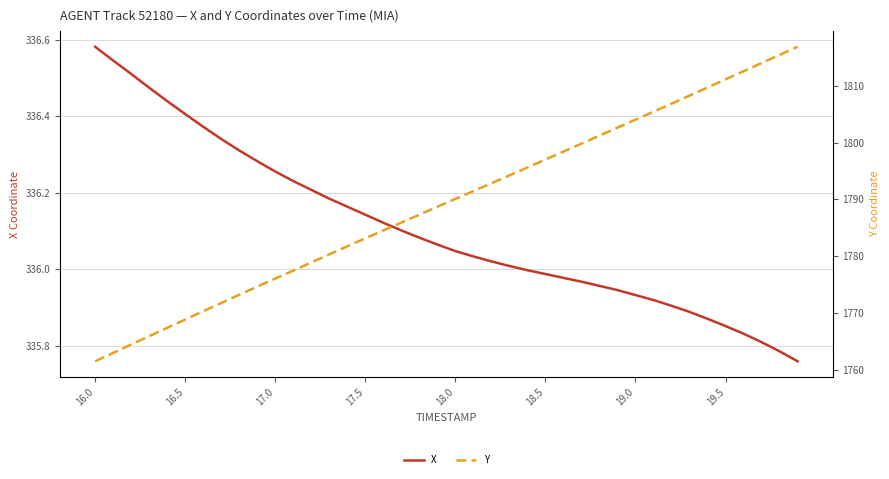

The value of X at 16.5 is 111.3. True or false?

False